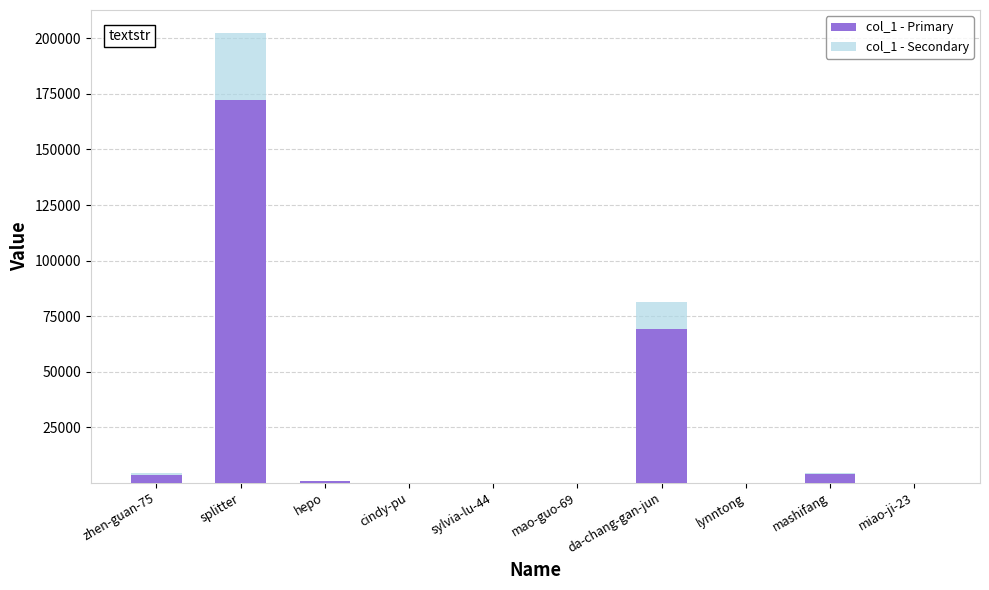

At which category is the sum across all series the highest?

splitter